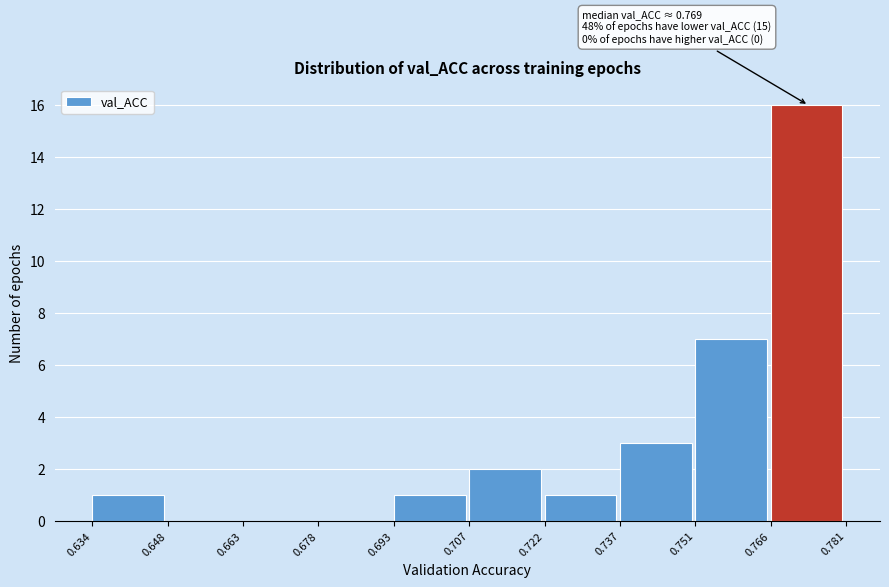

Over which range of the x-axis is the bar tallest?

0.766 to 0.781